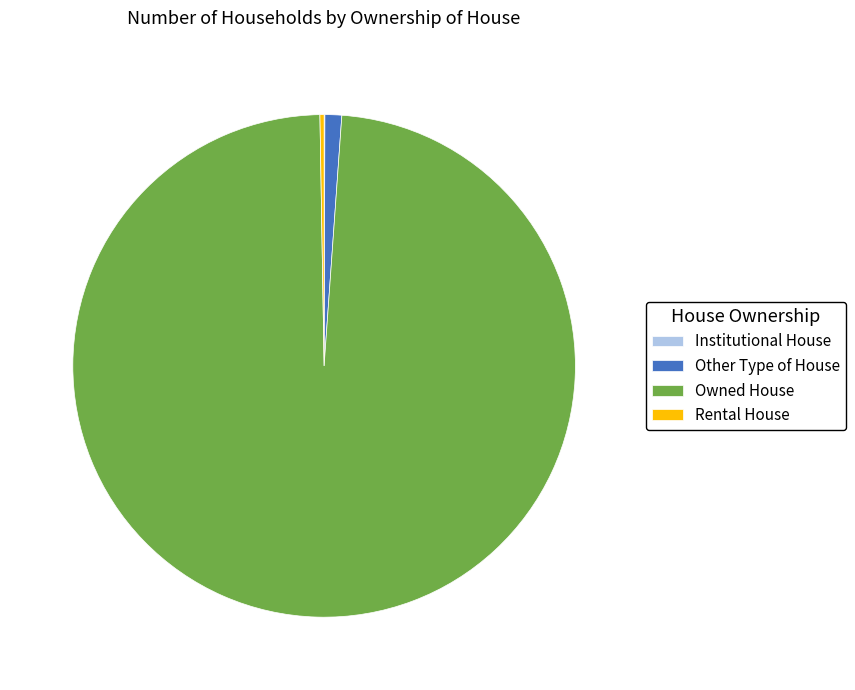

The Owned House slice represents 99% of the pie. True or false?

True